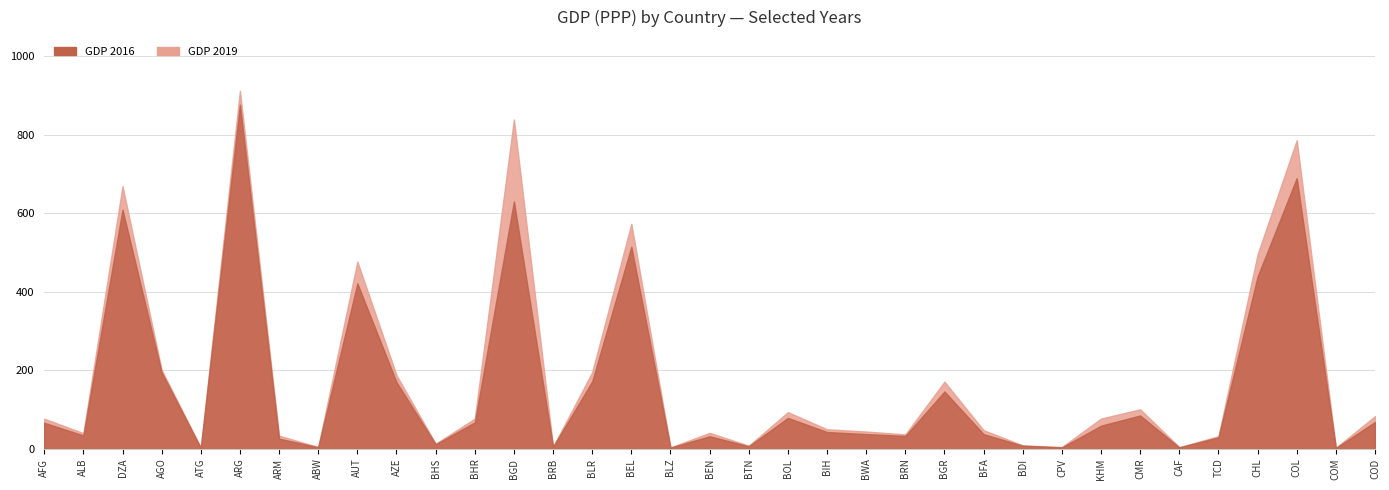

How many lines are shown in the chart?

6